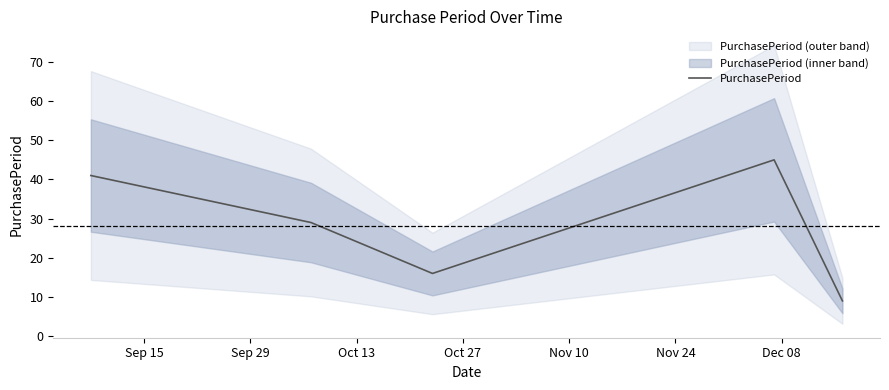

What is the maximum value for PurchasePeriod?

45